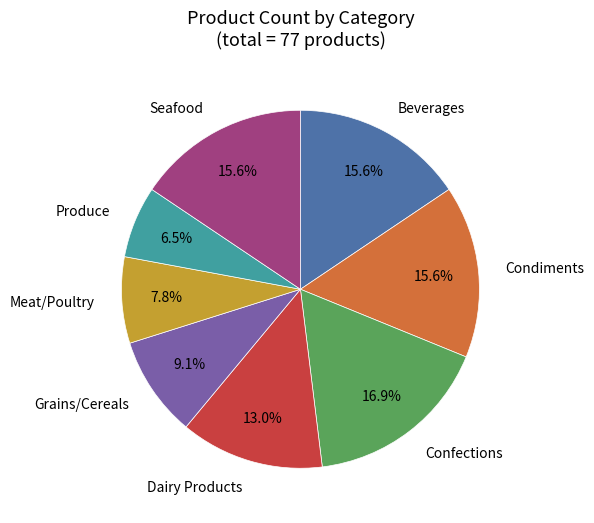

To the nearest percent, what is the difference between the largest and smallest slice percentages?

10%